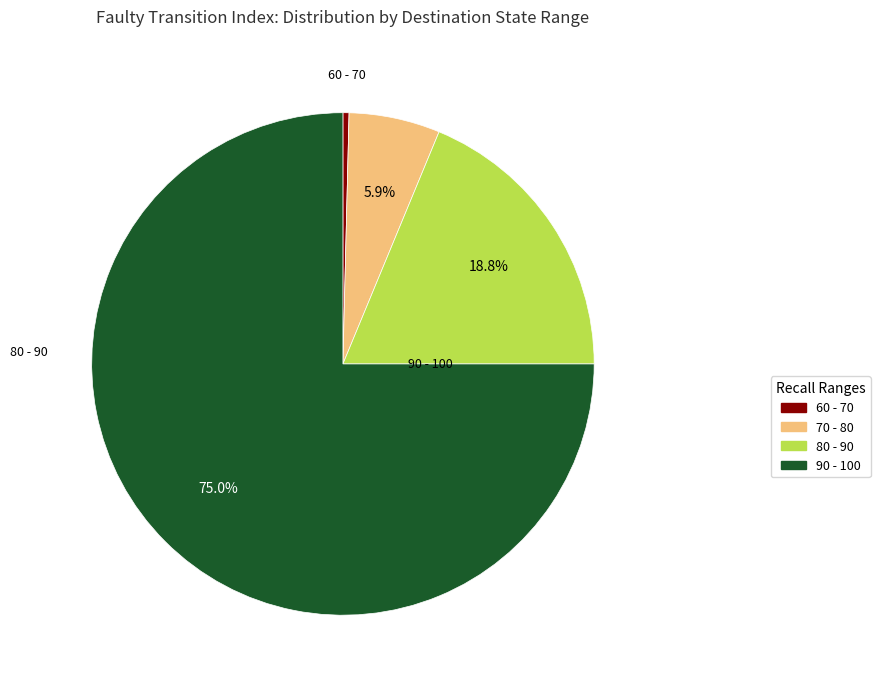

How many slices are in this pie chart?

4